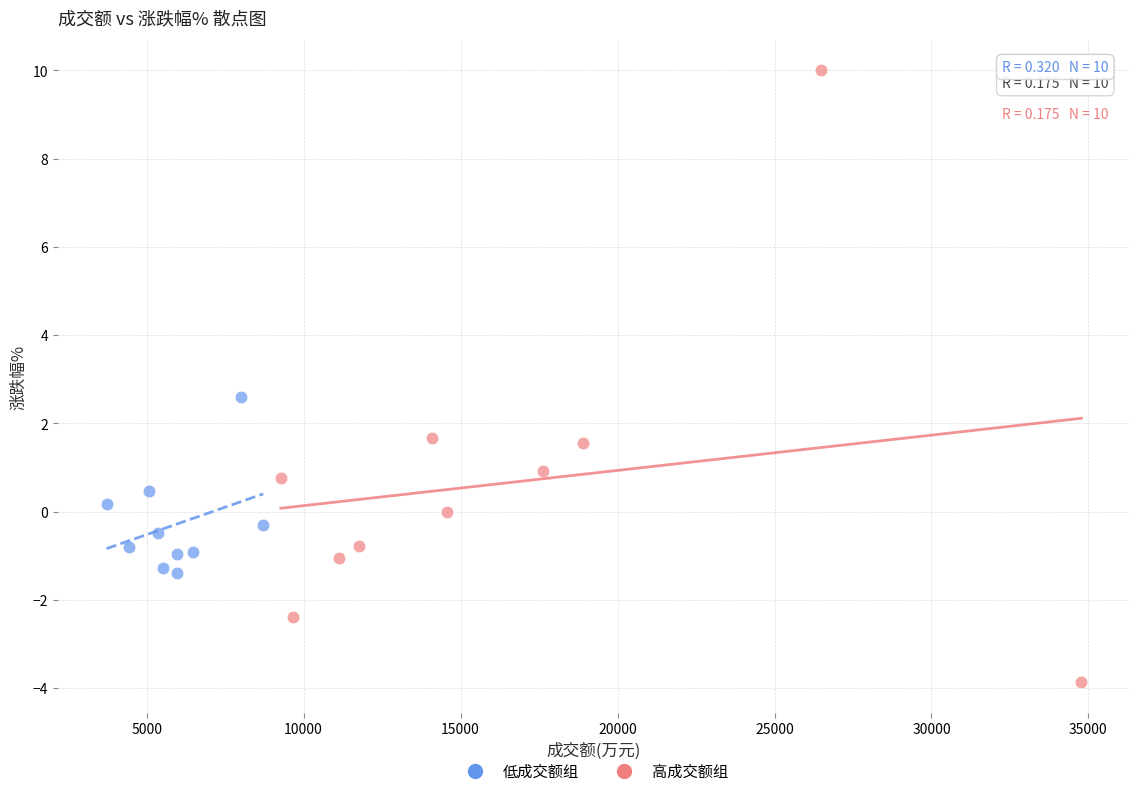

Which series has the widest spread of Y values?

高成交额组